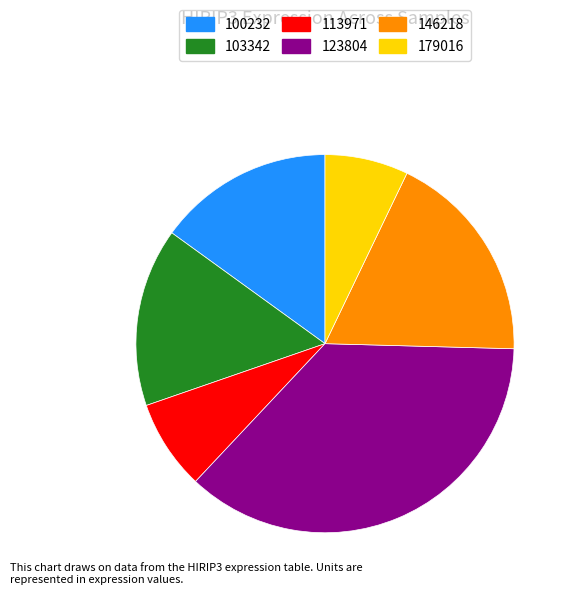

Do 179016 and 103342 together represent more than half of the pie?

No